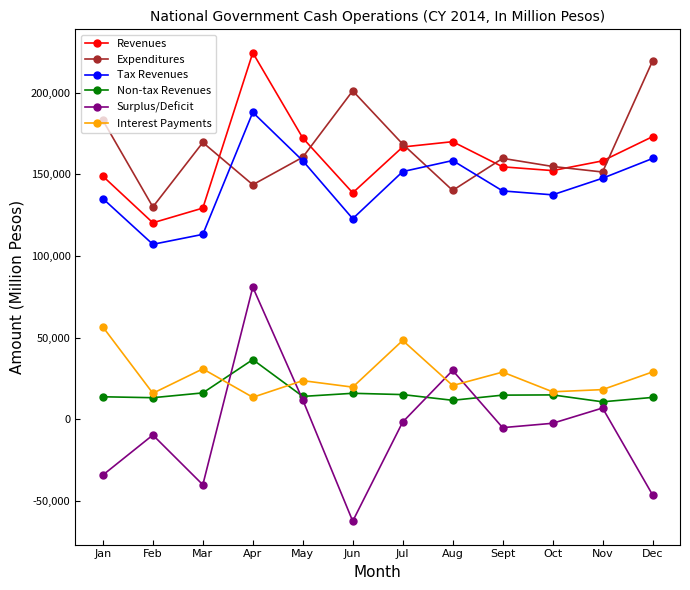

Where do Interest Payments and Surplus/Deficit first cross each other?

Mar and Apr